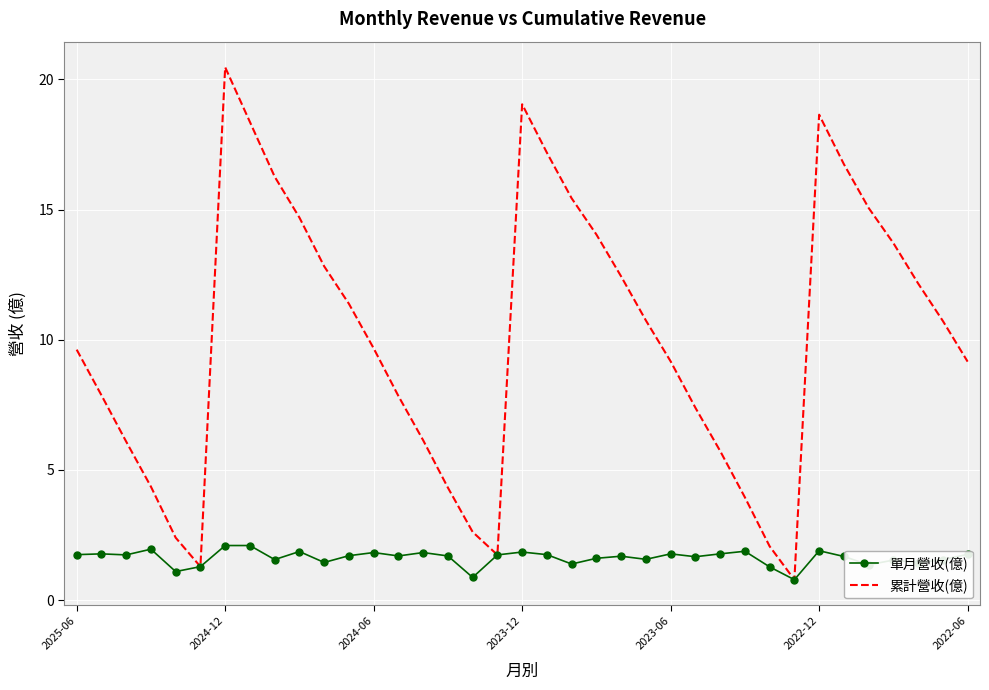

Which series has the largest total across all categories?

累計營收(億)